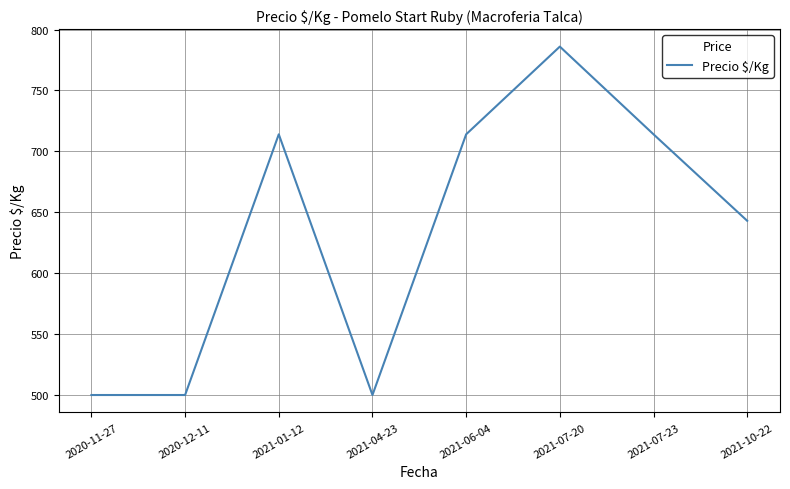

What position from the right is 2020-11-27?

8